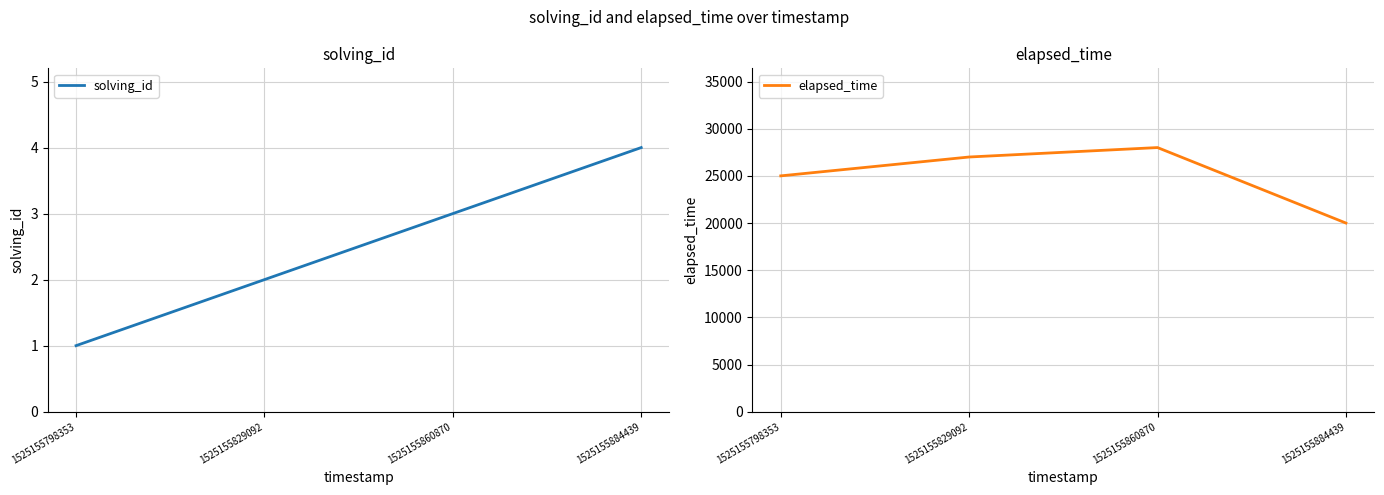

Between 1525155860870 and 1525155829092, which is larger?

1525155860870